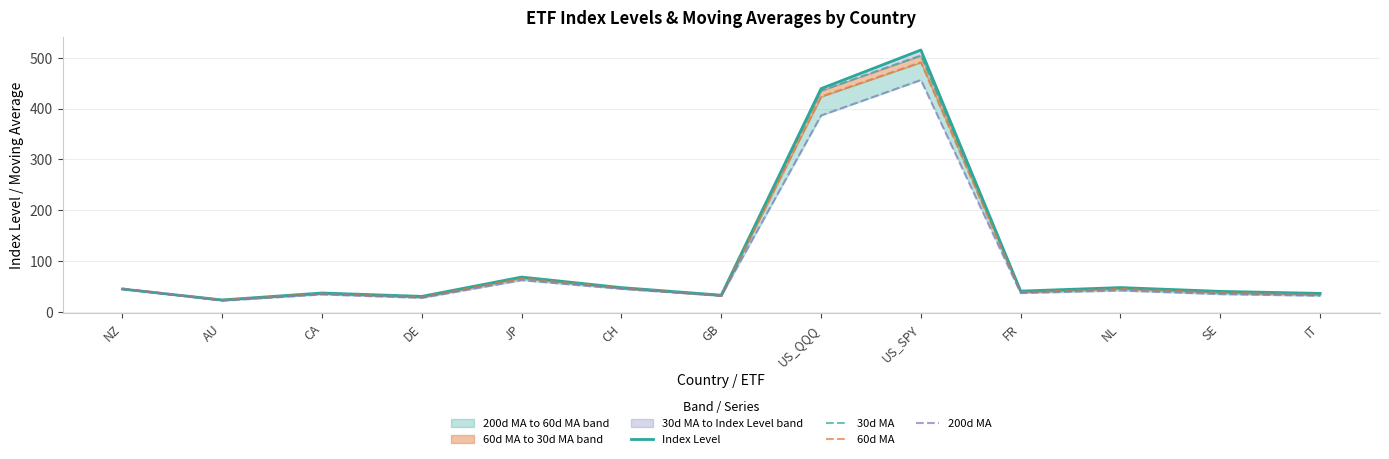

The 60d MA series shows 14.2 at GB. True or false?

False